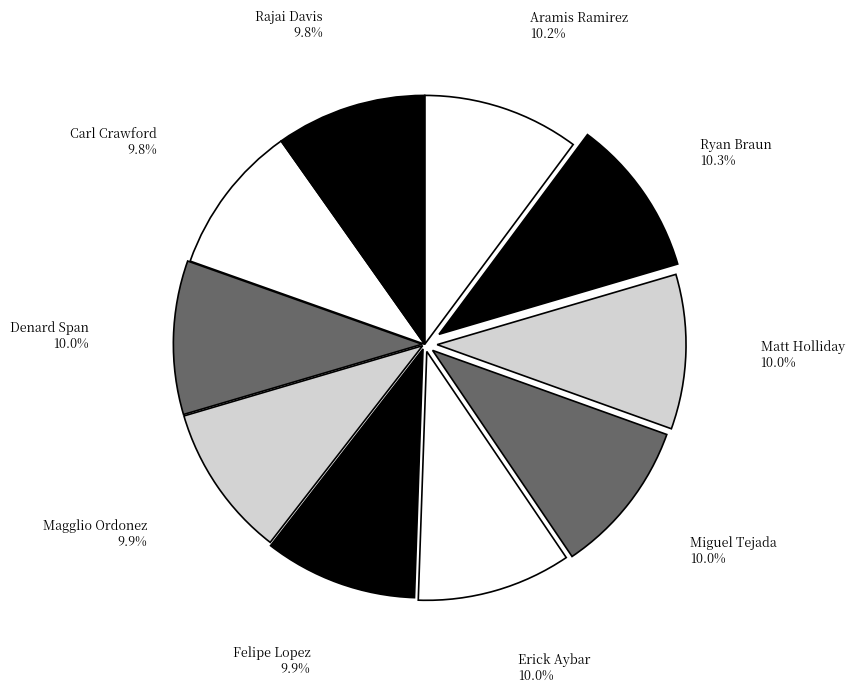

Approximately how many times larger is the value at Carl Crawford compared to Matt Holliday?

1.0